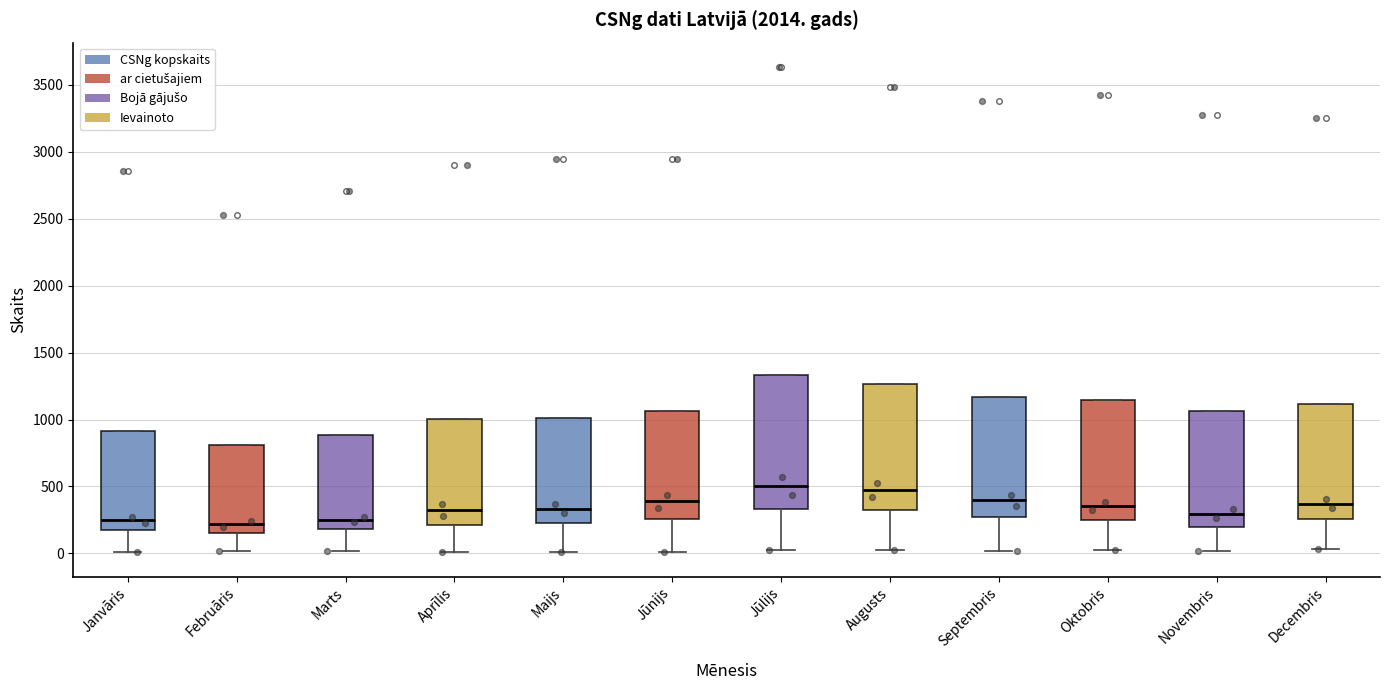

Comparing the boxes themselves (not the whiskers), which one is the tallest?

Jūlijs